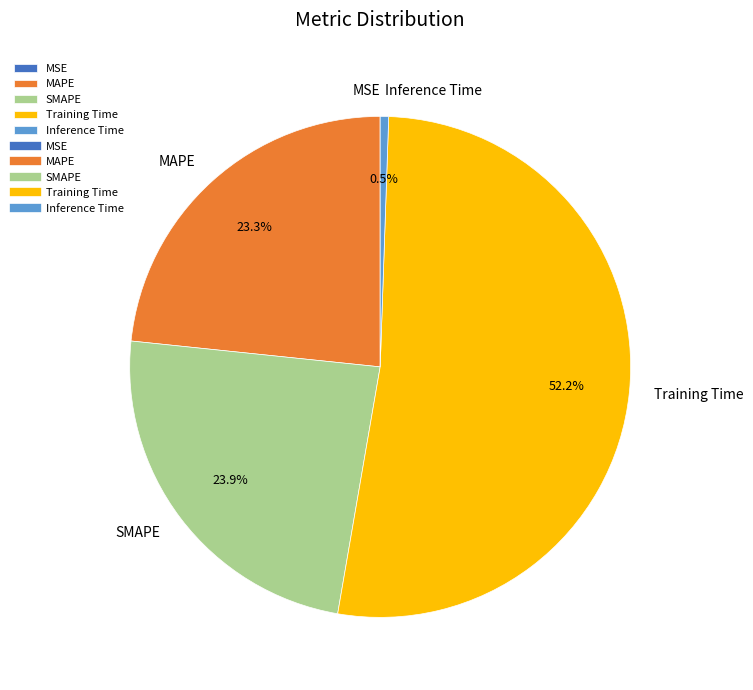

Which category accounts for the majority?

Training Time